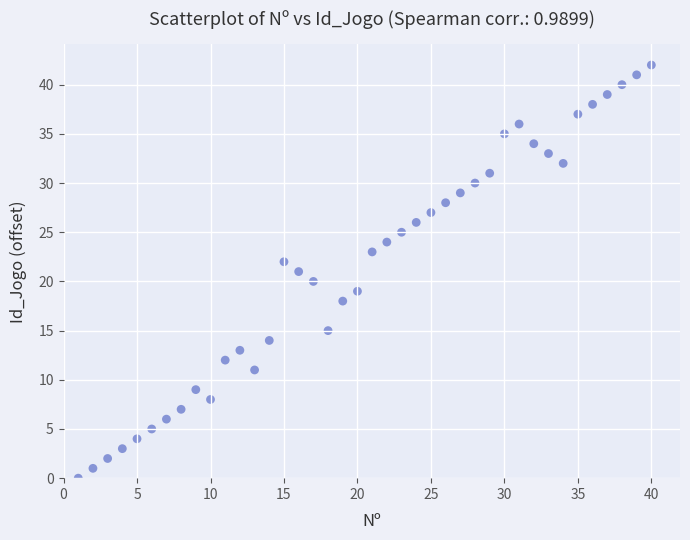

What is the range of Y values (max minus min)?

42